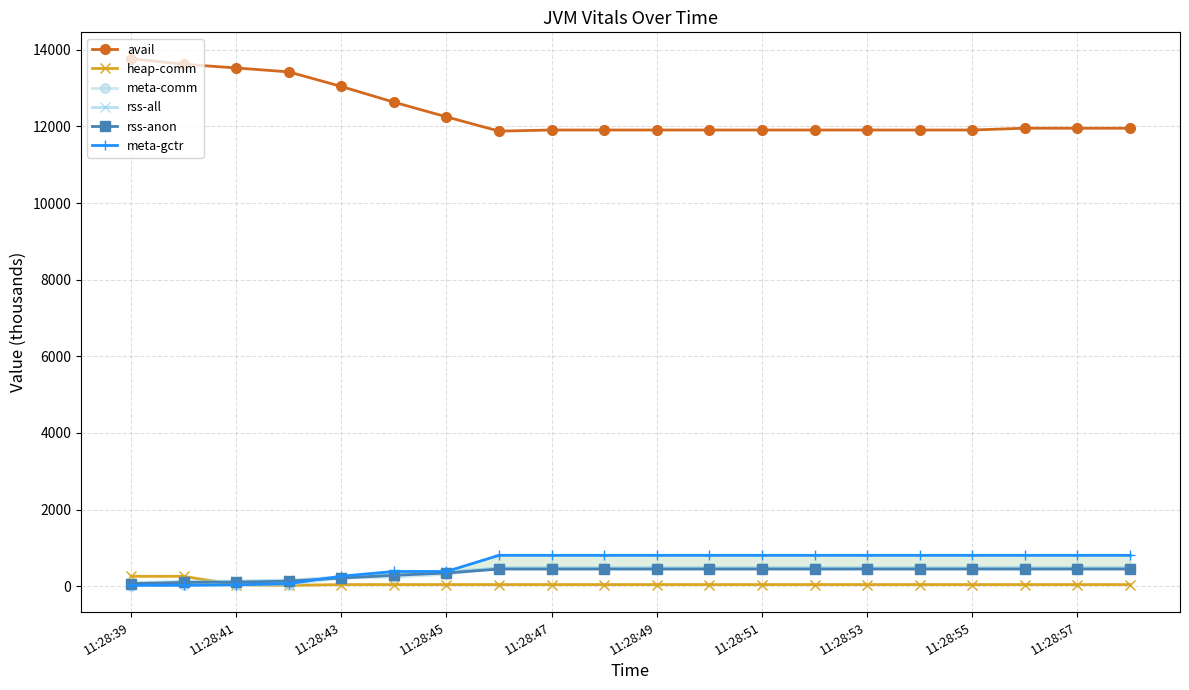

At which category does the chart reach its peak across all series?

11:28:39